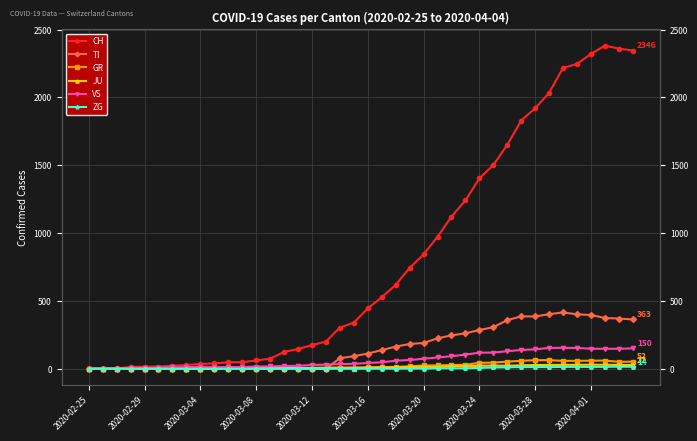

How many positive values does the ZG series have?

17